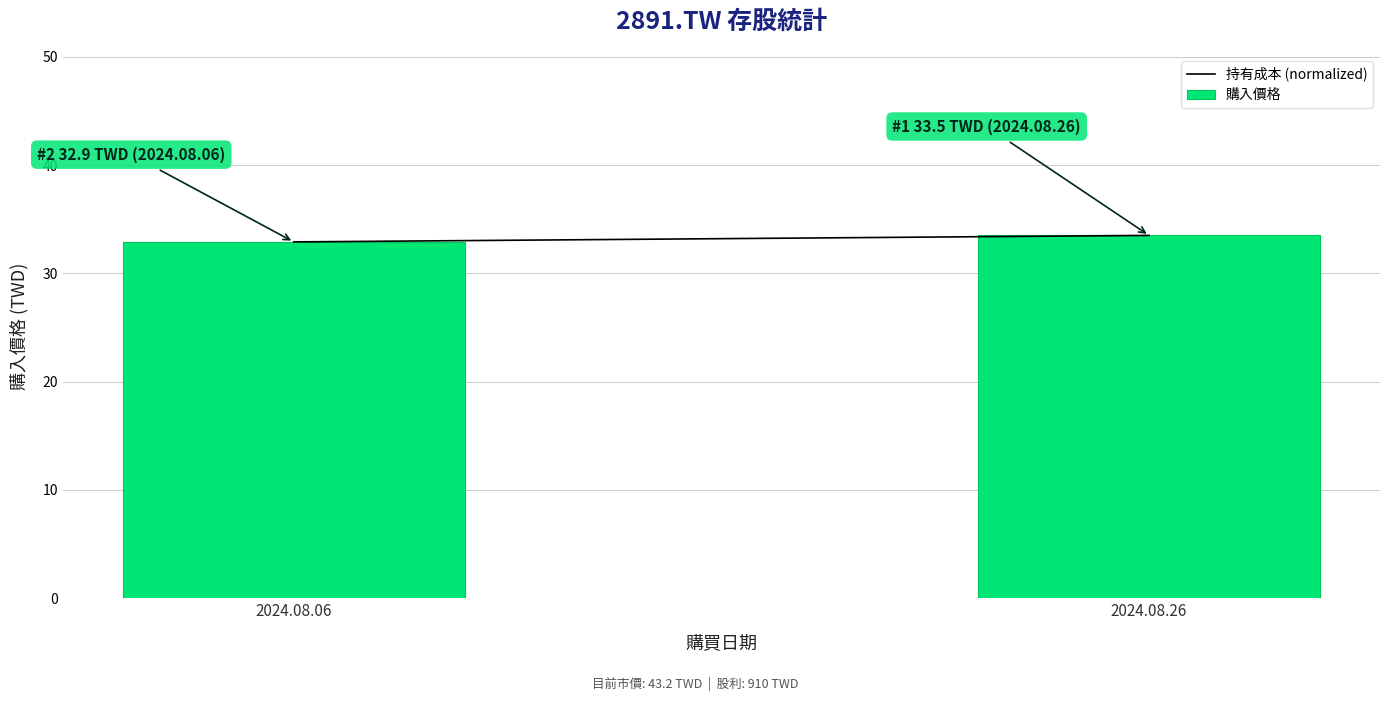

Reading left to right, list all the values displayed in this chart.

2024.08.06=32.9	2024.08.26=33.5